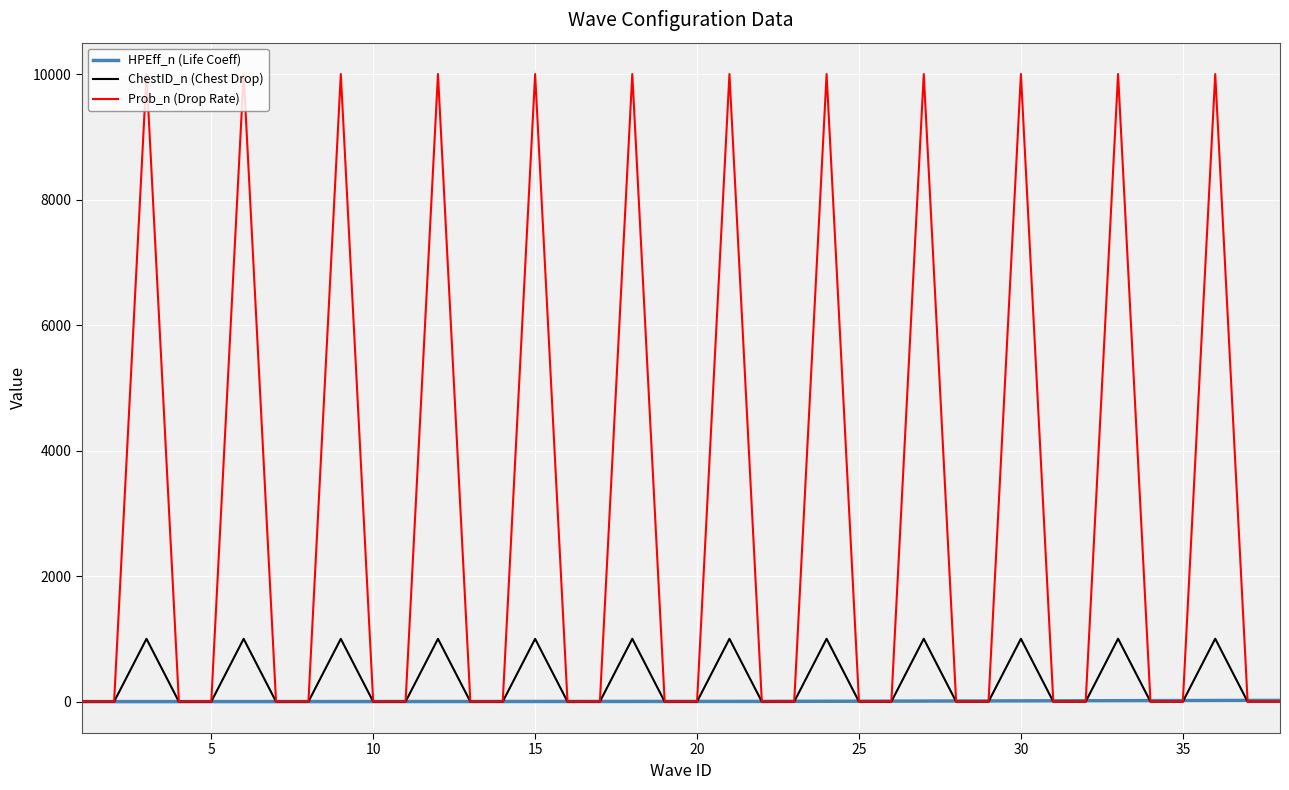

How many intersections are there between ChestID_n (Chest Drop) and HPEff_n (Life Coeff)?

24